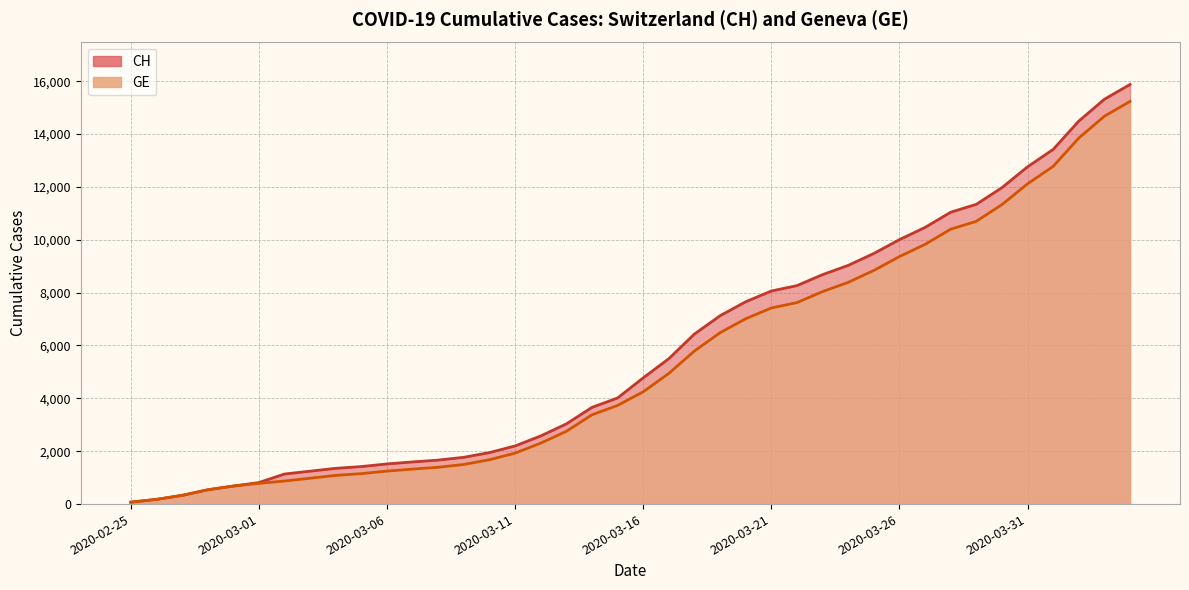

What is the label of the 15th point from the left?

2020-03-10